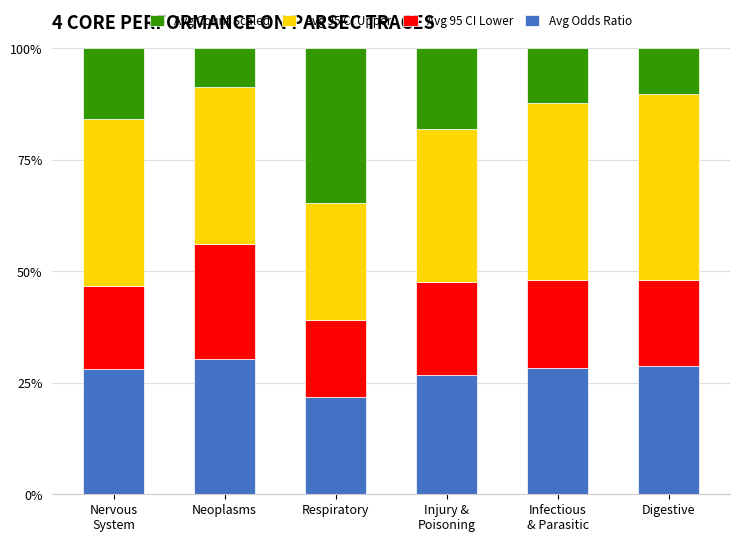

Which category has the lowest value in the Avg Odds Ratio series?

Respiratory